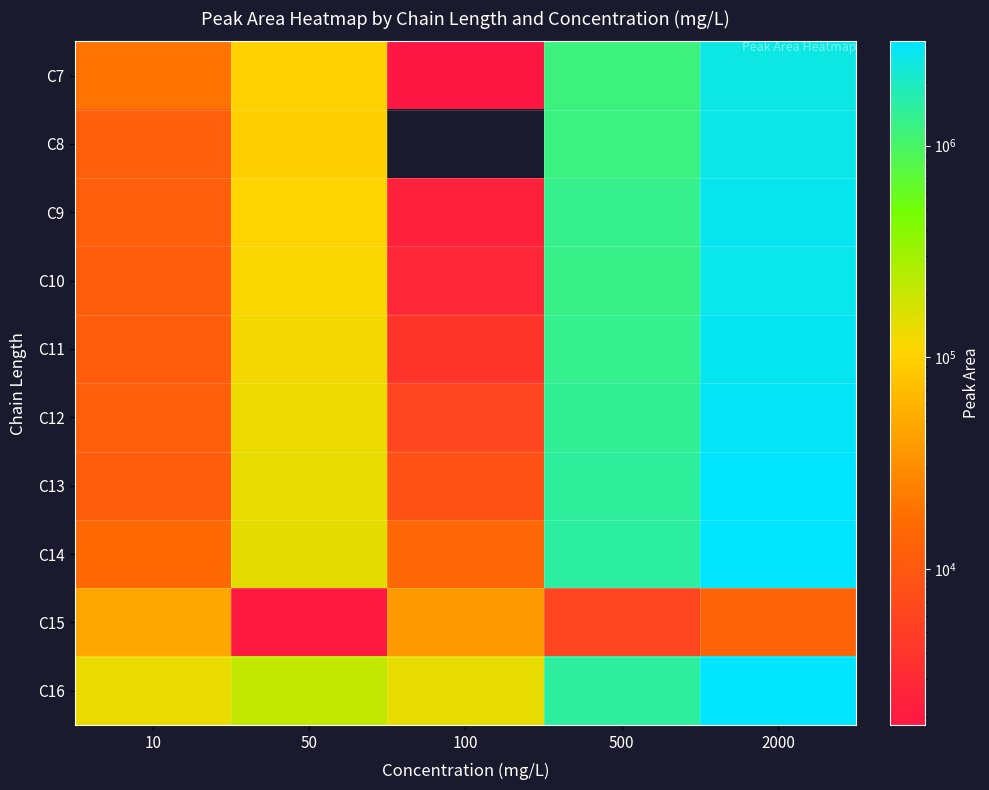

How many data points in C7 are less than 102211?

2